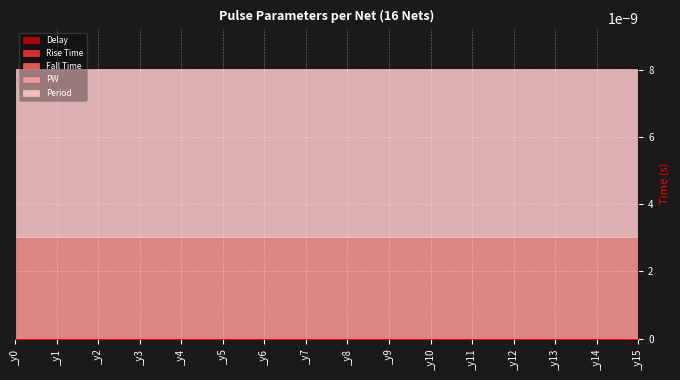

True or false: Delay and Rise Time intersect in this chart.

False